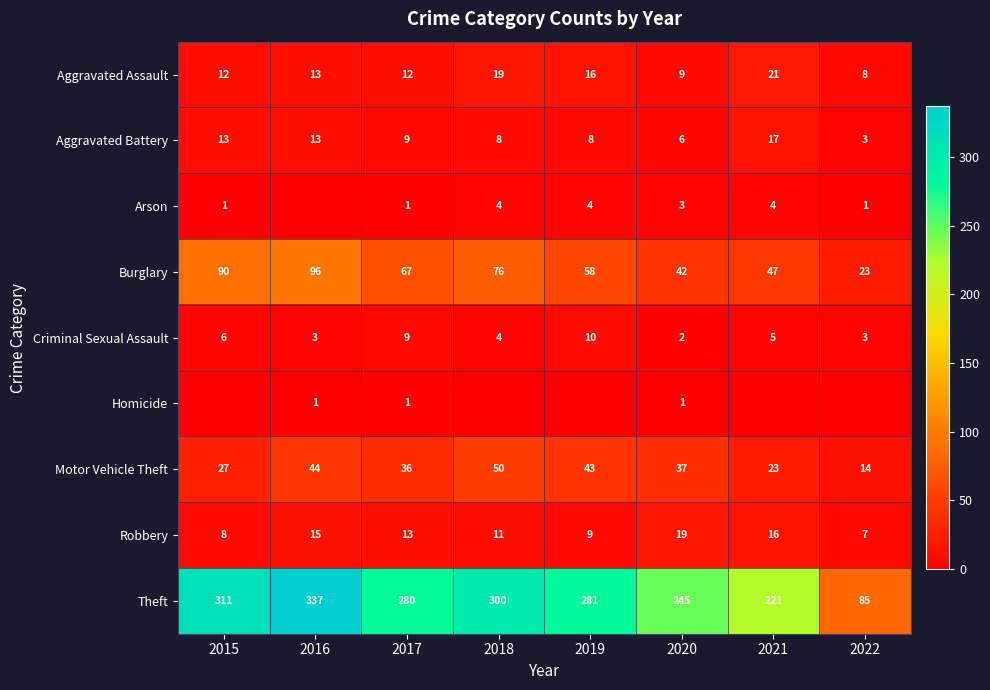

At how many categories does at least one series exceed 265?

5